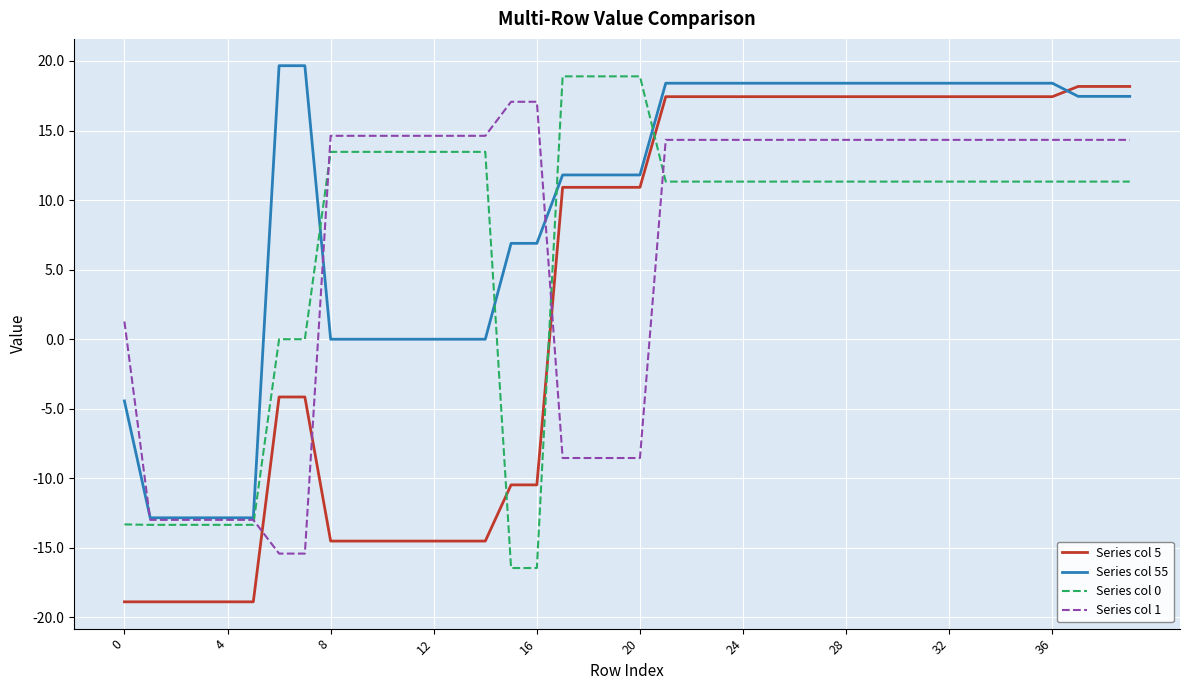

True or false: Series col 55 and Series col 0 intersect in this chart.

True